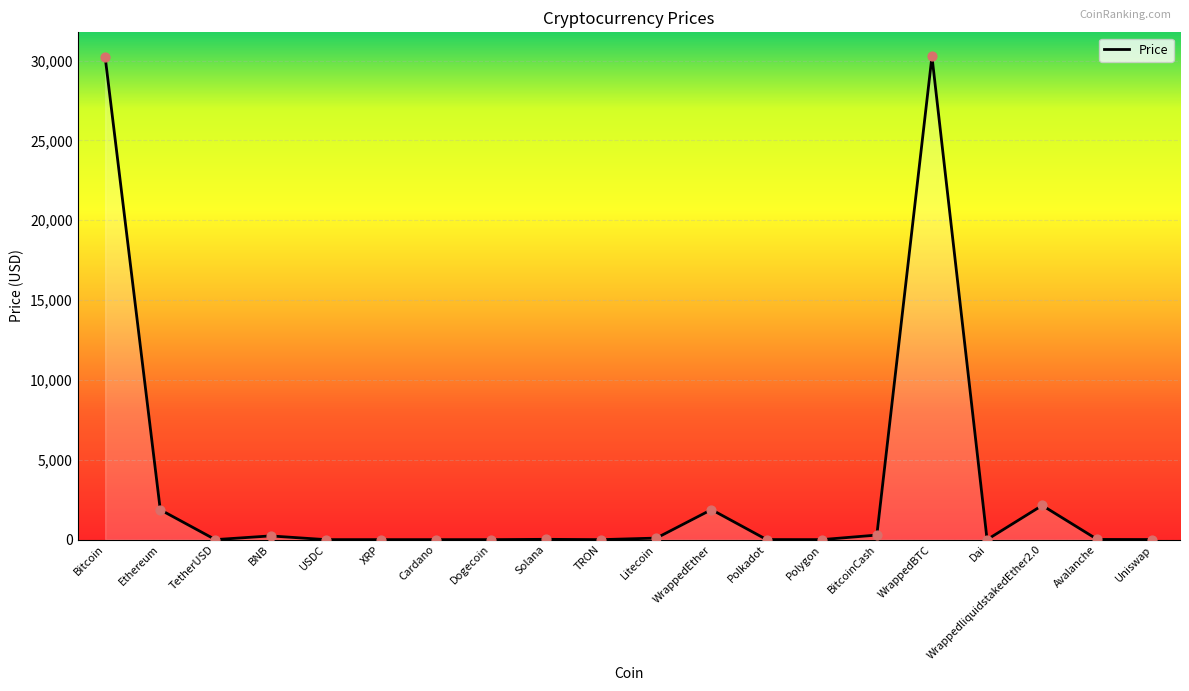

What is the change in value from Cardano to Polkadot?

+4.8